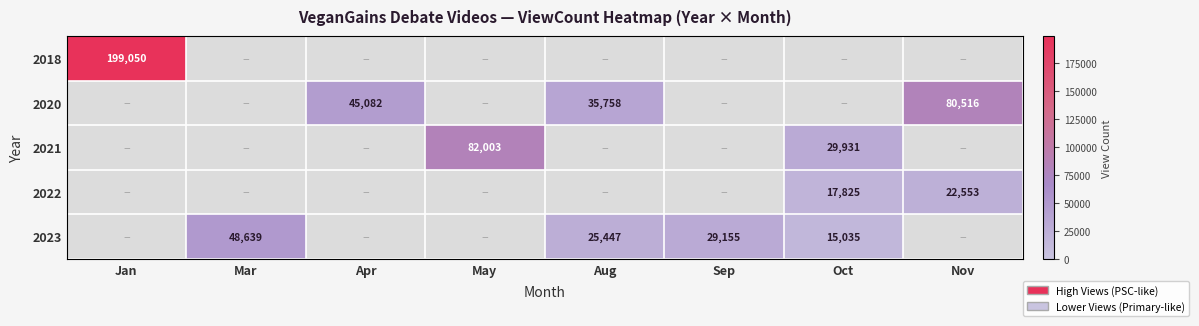

How many categories are shown in the chart?

8